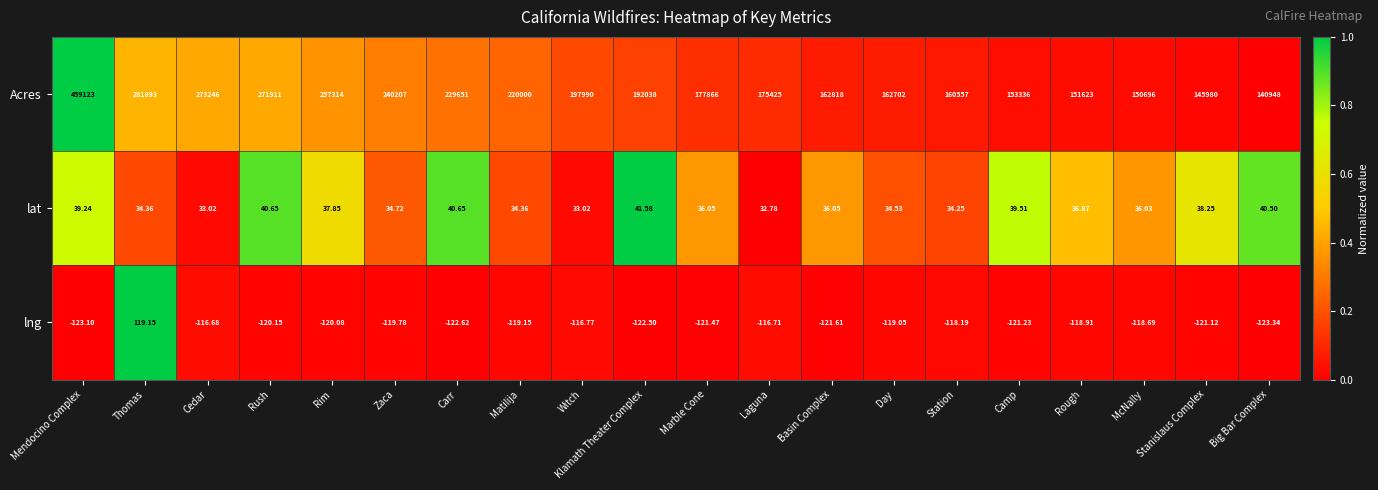

At which label is lng closest to -2?

Cedar